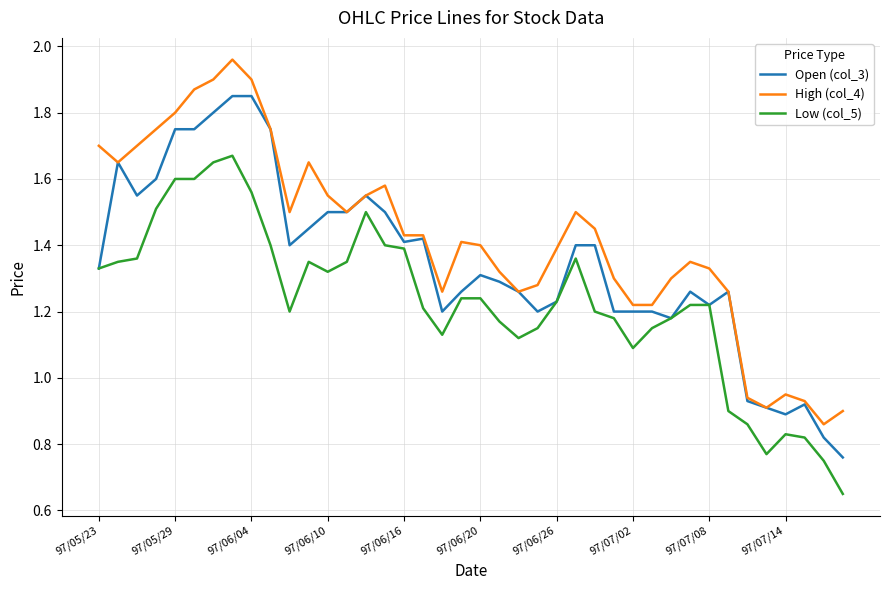

True or false: High (col_4) and Low (col_5) intersect in this chart.

False